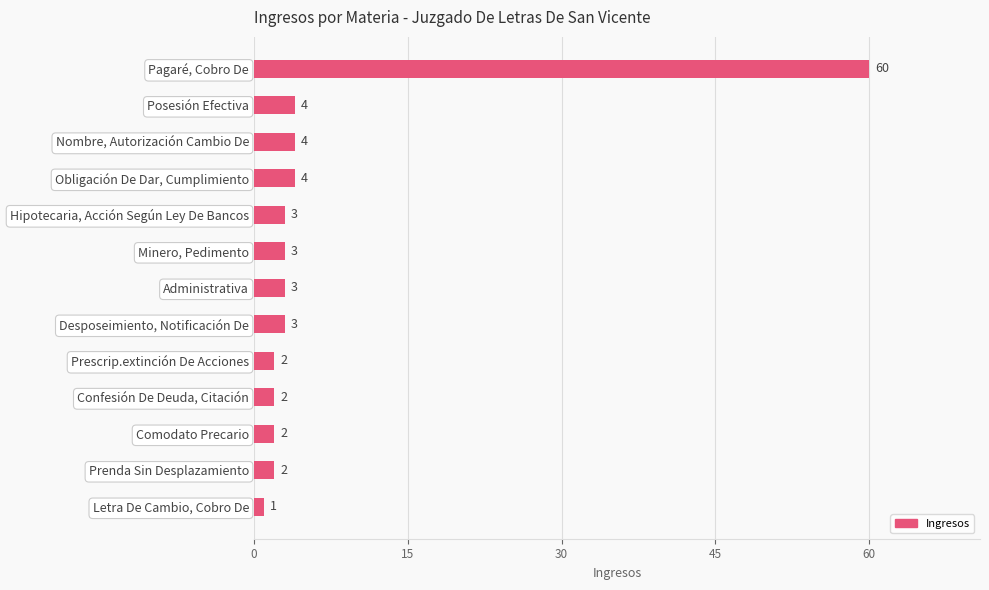

What is the smallest value displayed?

1